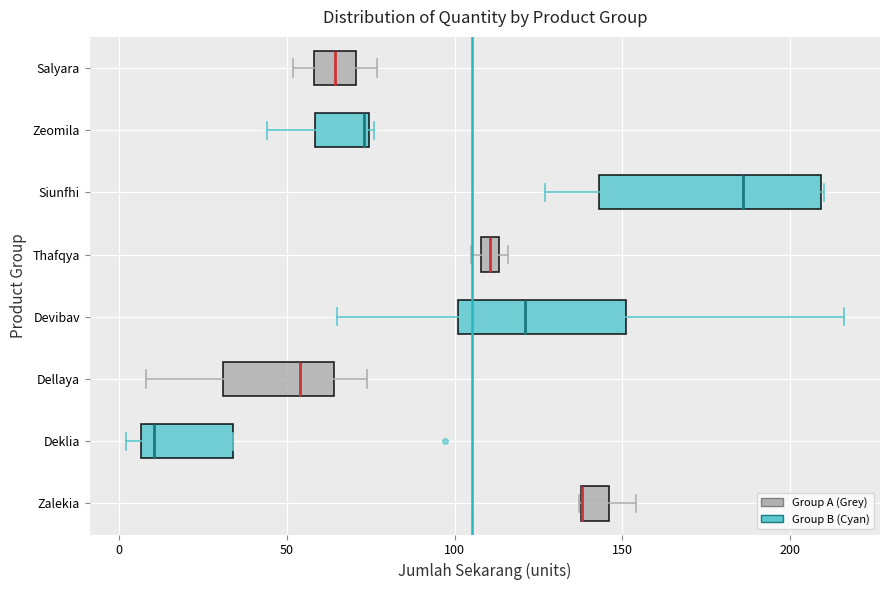

Where does the median line of the box for Siunfhi sit on the x-axis? The values are not printed on the chart, so give them approximately, as read against the axis.

185